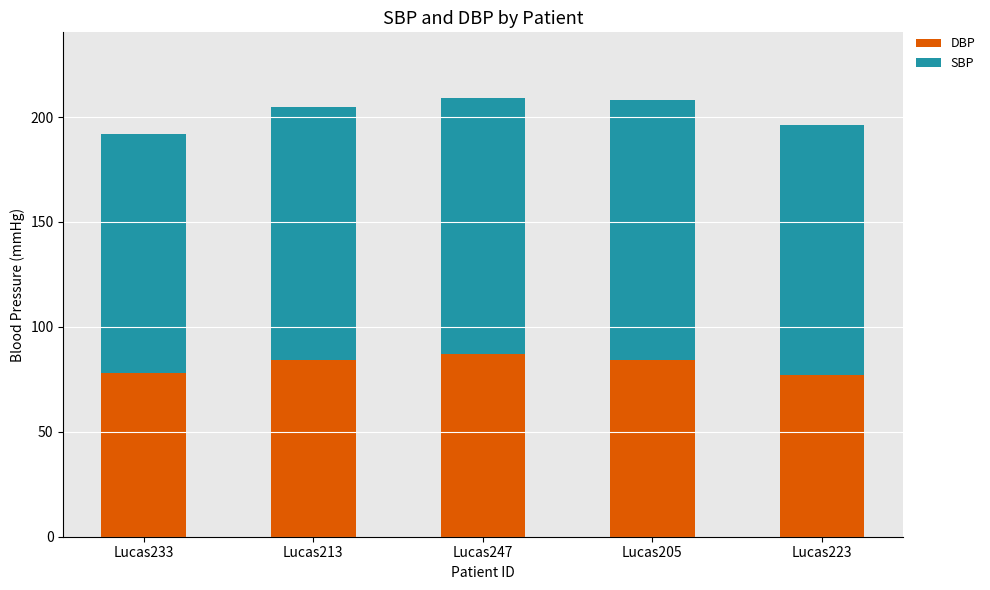

What is the highest value of the DBP series?

87